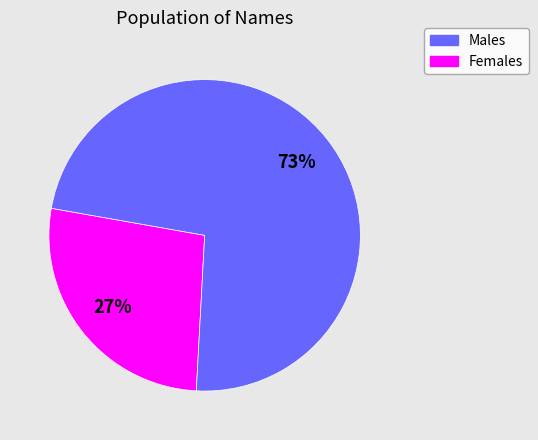

To the nearest percent, what is the average slice percentage?

50%